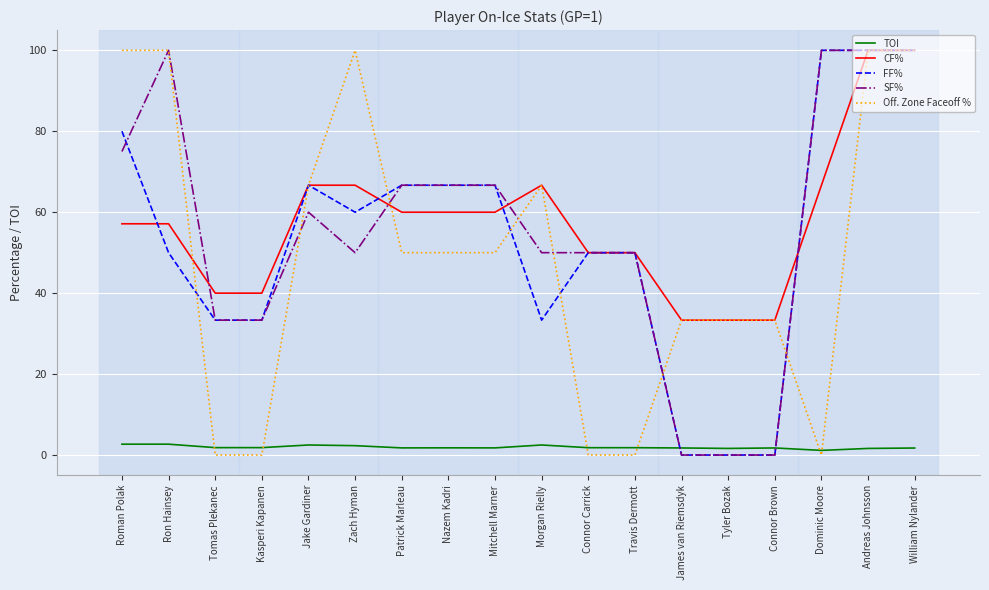

What is the maximum value shown in the chart?

100.0